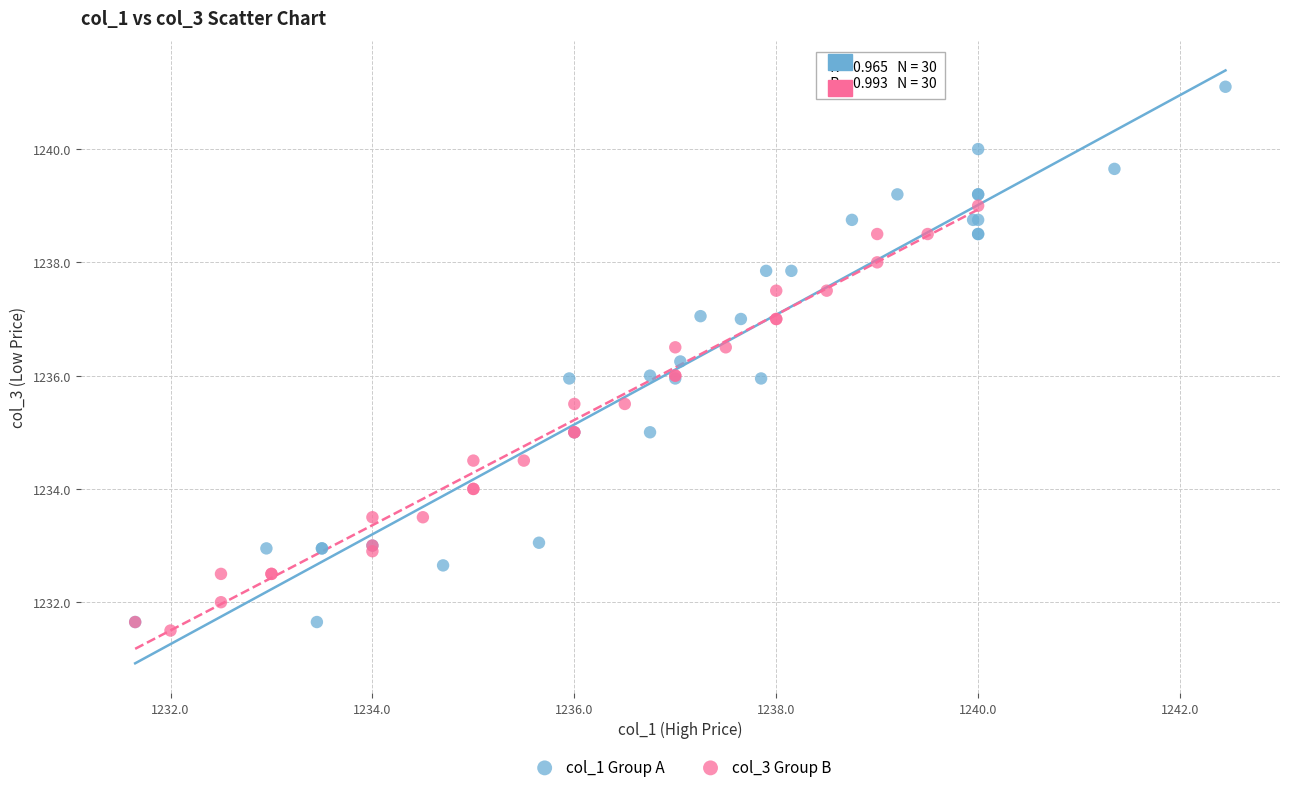

Which series has the widest spread of Y values?

col_1 Group A